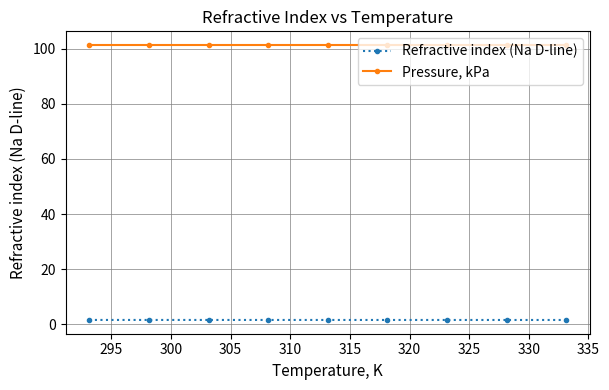

What is the maximum value shown in the chart?

101.3